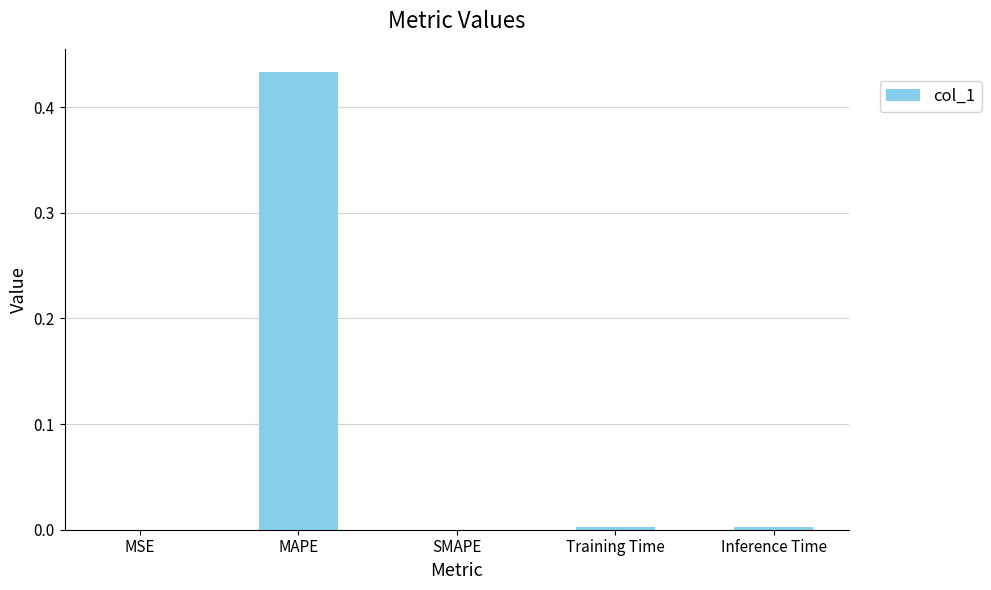

Between MAPE and Training Time, which is larger?

MAPE